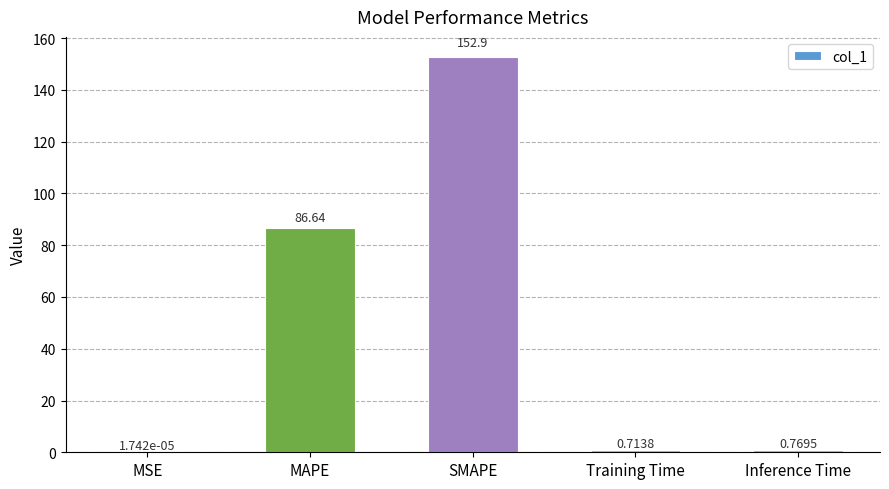

What is the change in value from MSE to SMAPE?

+152.9